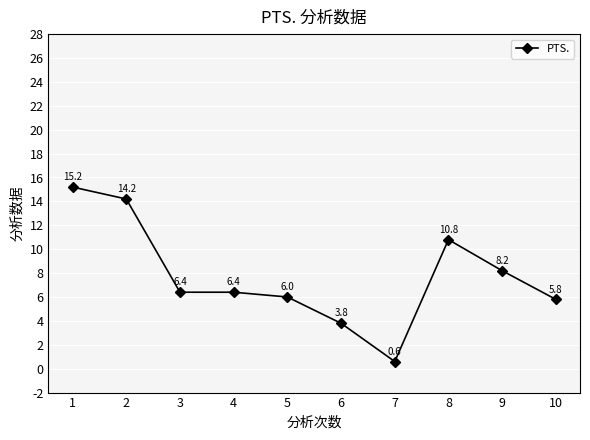

True or false: the data has more than 0 interior local peaks.

True